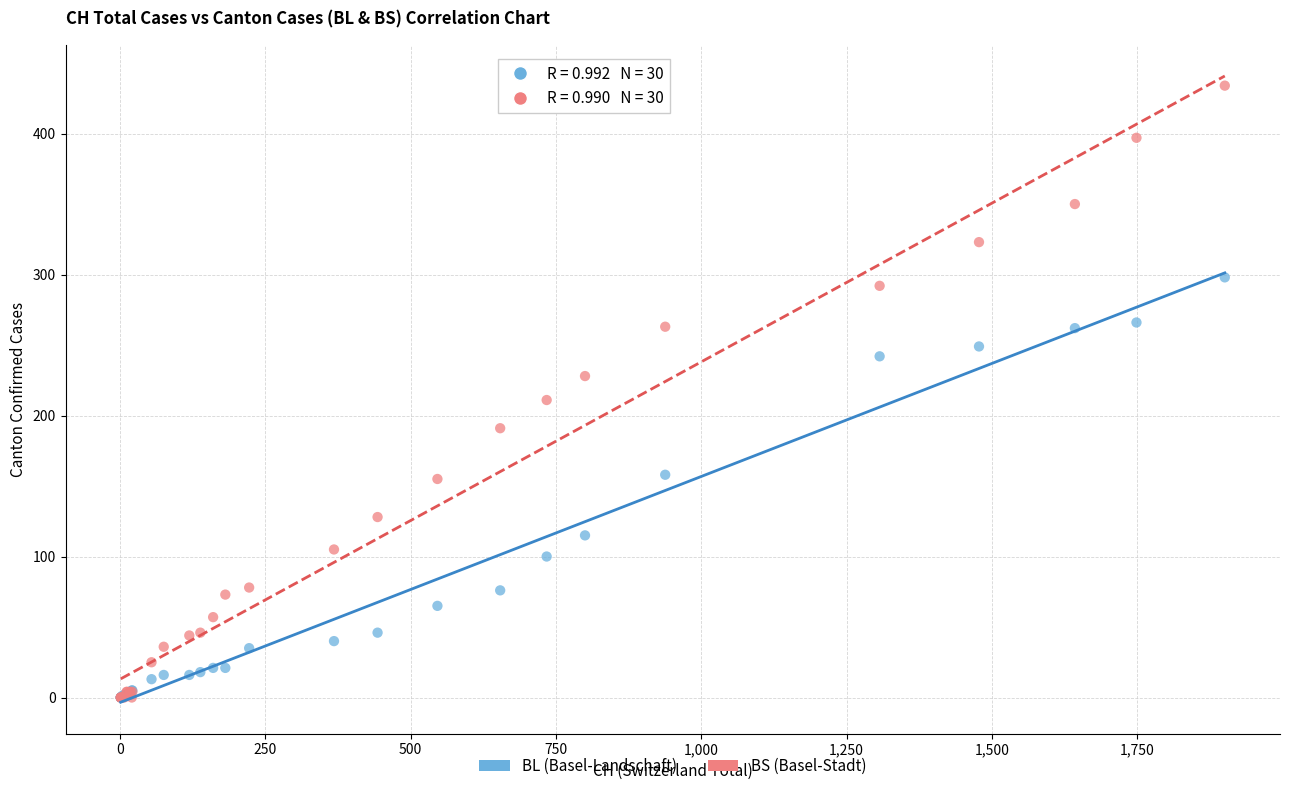

Across all series, what Y value is closest to 217?

211